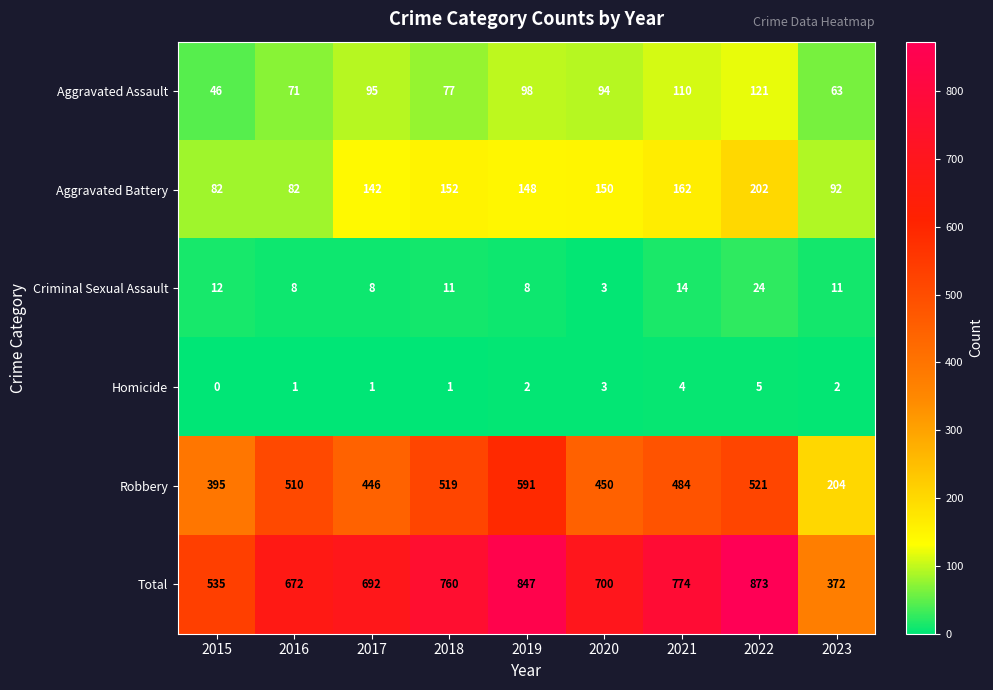

At 2016, list the series in order from smallest to largest.

Homicide, Criminal Sexual Assault, Aggravated Assault, Aggravated Battery, Robbery, Total